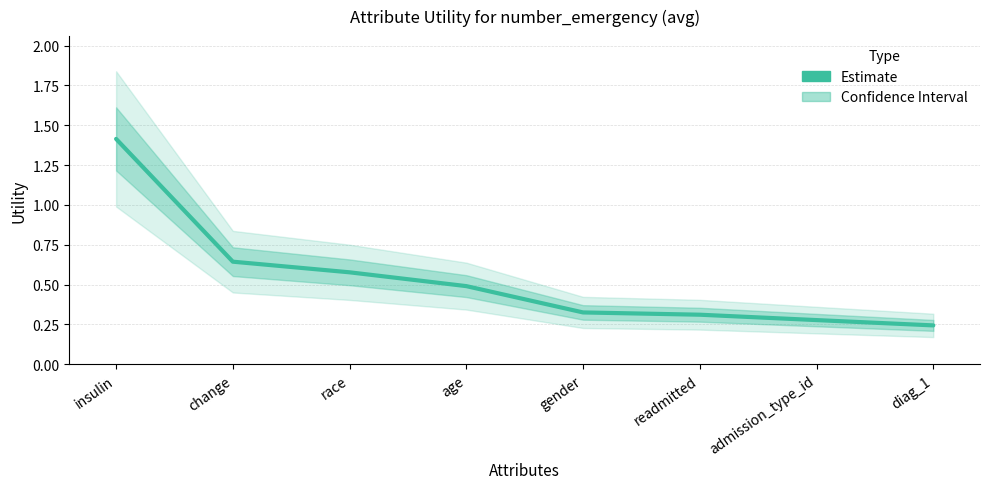

True or false: the data shows 0.2 at gender.

False